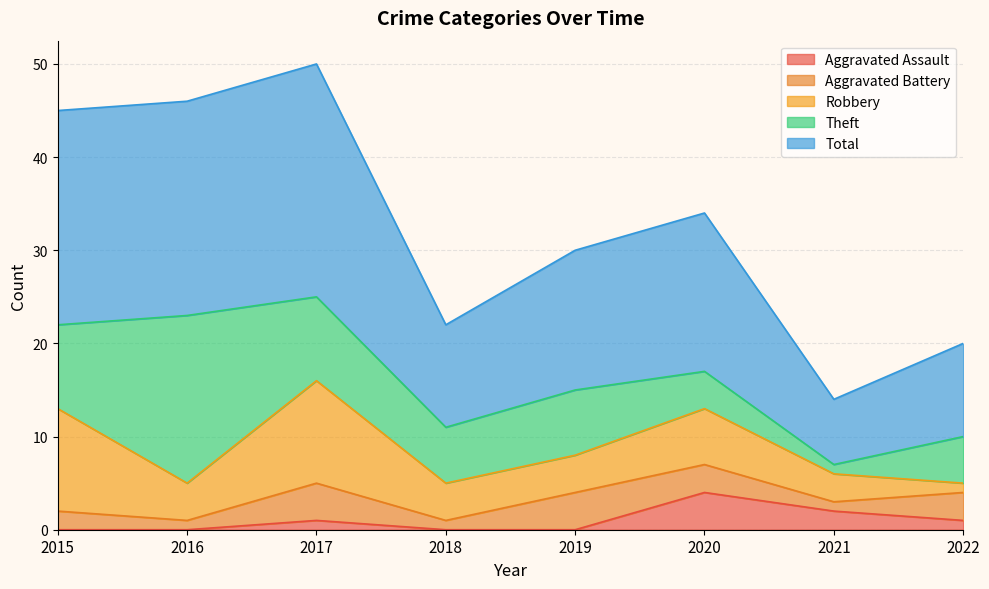

Between 2022 and 2015, which is larger?

2022